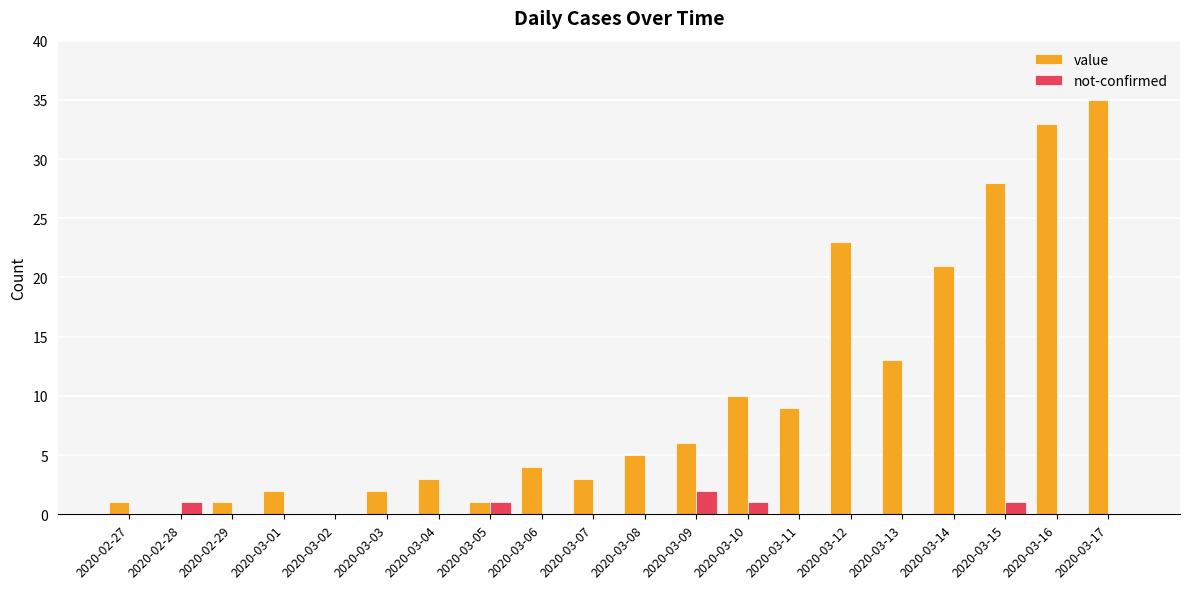

The value series shows 35 at 2020-03-17. True or false?

True